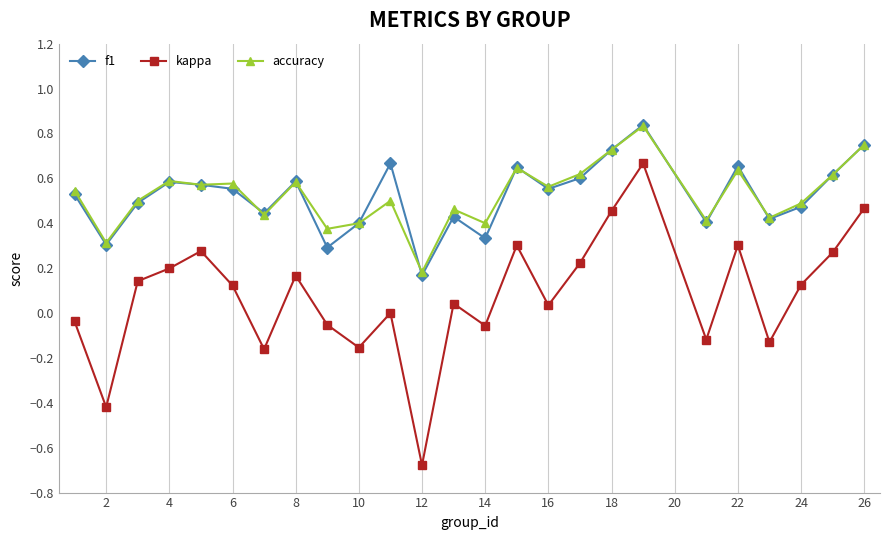

What is the sum of all accuracy values?

13.1